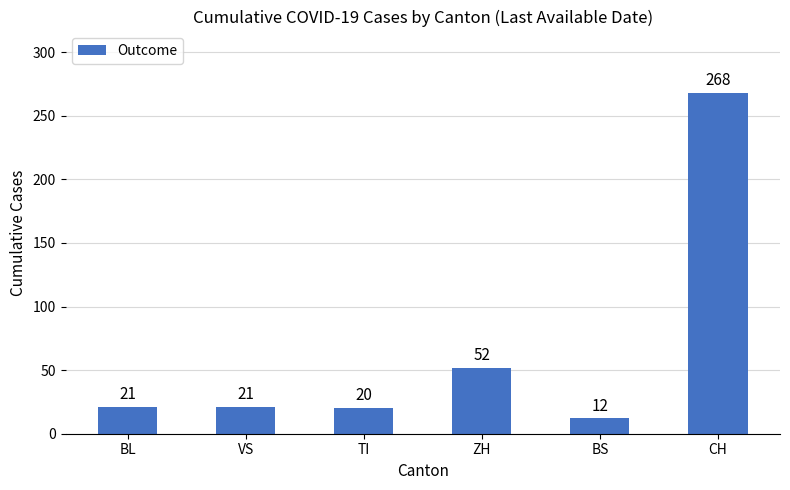

How many categories are shown in the chart?

6